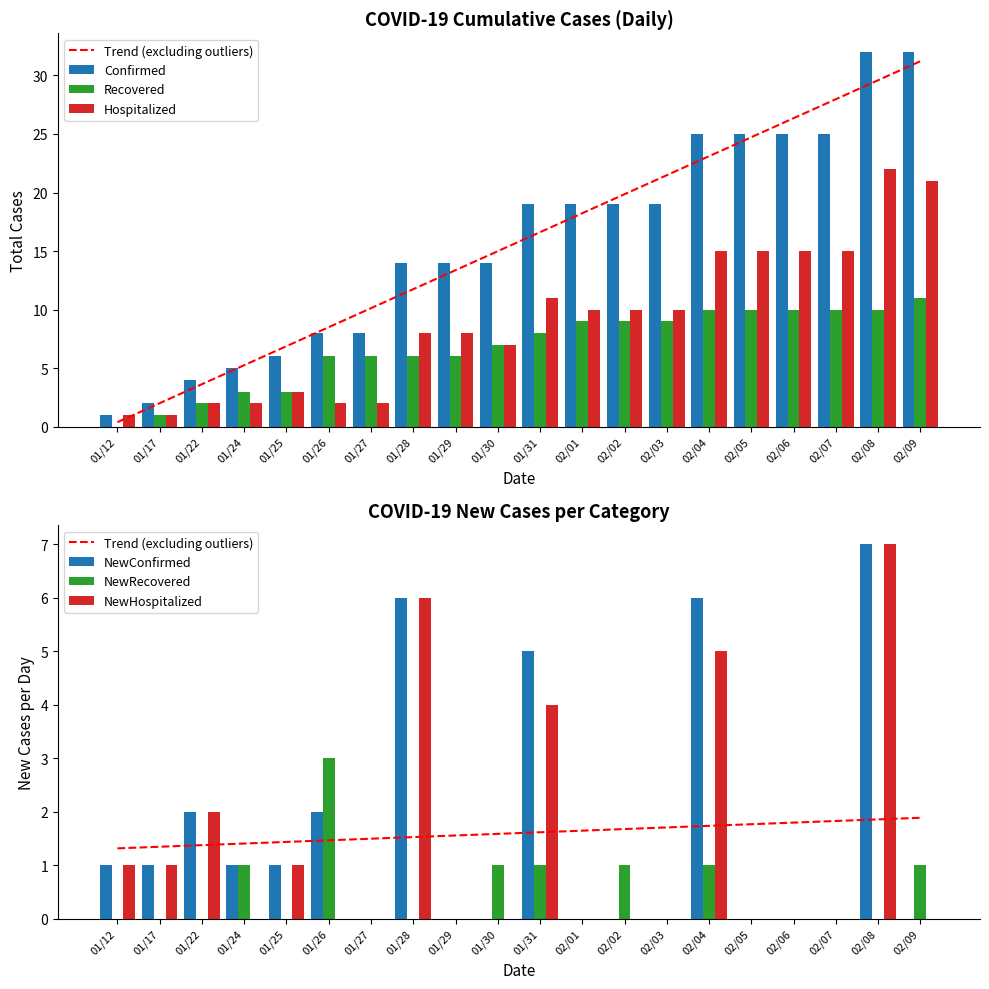

Reading right to left, extract all data points from this chart.

Confirmed: 32	32	25	25	25	25	19	19	19	19	14	14	14	8	8	6	5	4	2	1
Recovered: 11	10	10	10	10	10	9	9	9	8	7	6	6	6	6	3	3	2	1	0
Hospitalized: 21	22	15	15	15	15	10	10	10	11	7	8	8	2	2	3	2	2	1	1